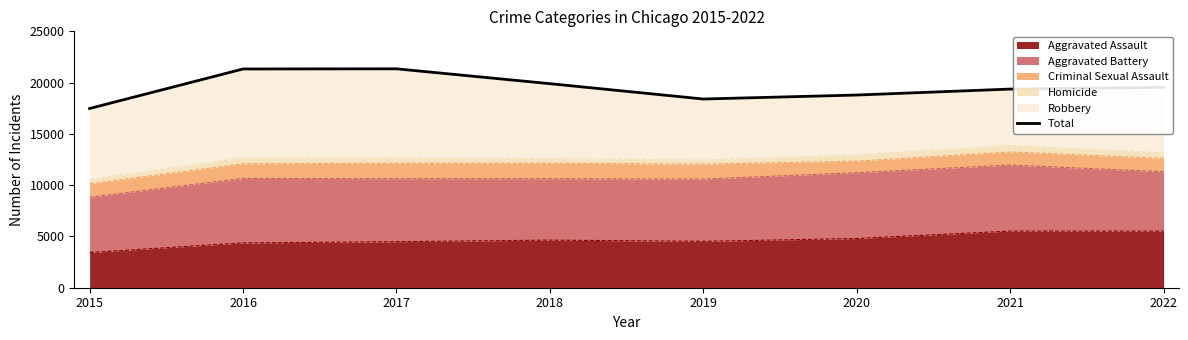

Where is the data nearest to the value 19410?

2021